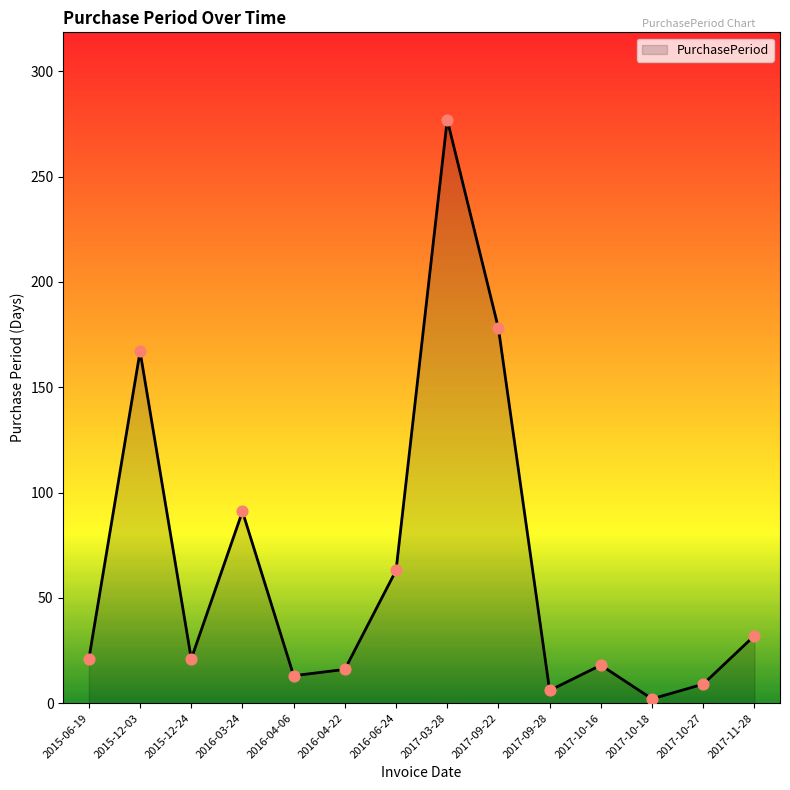

What is the ratio of the value at 2016-04-06 to the value at 2016-06-24?

0.2